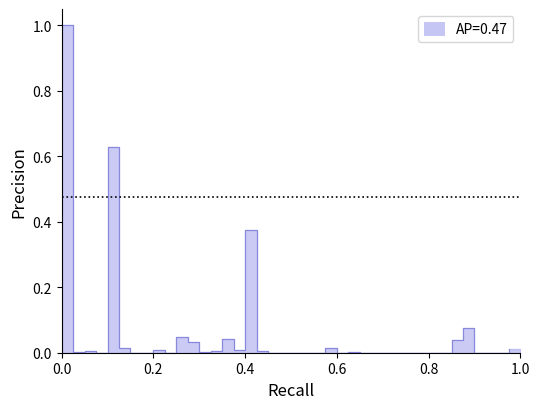

Count the number of data series in this chart.

1